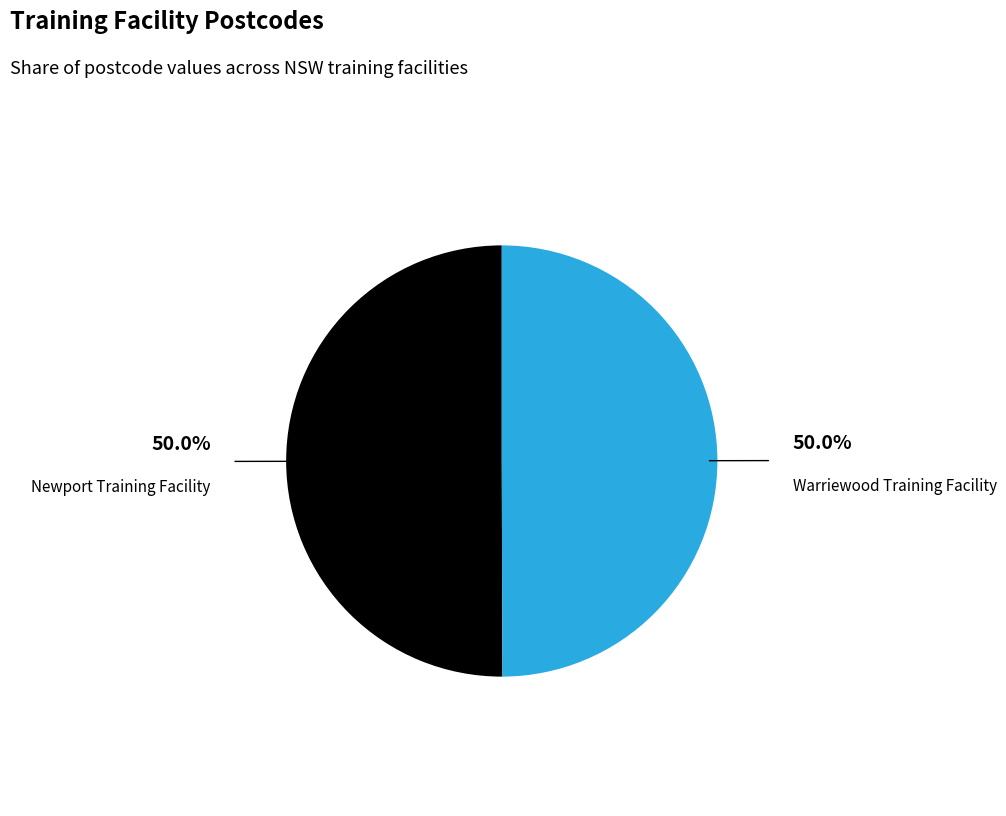

Count the number of slices in the pie.

2